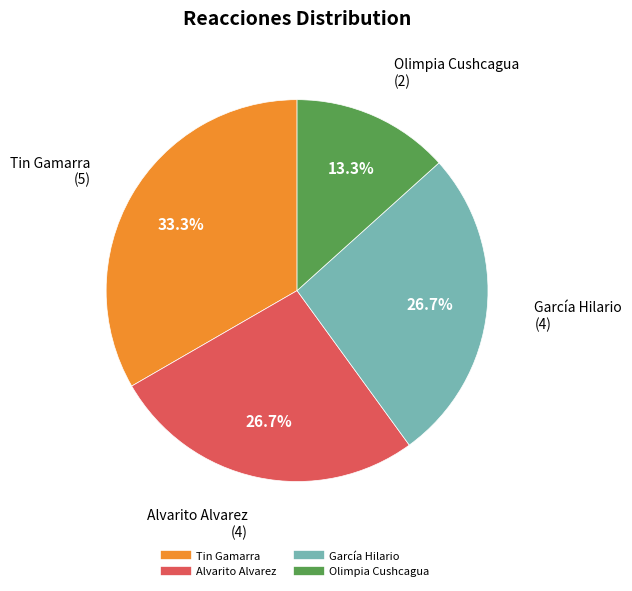

Is there a majority slice in this chart?

No